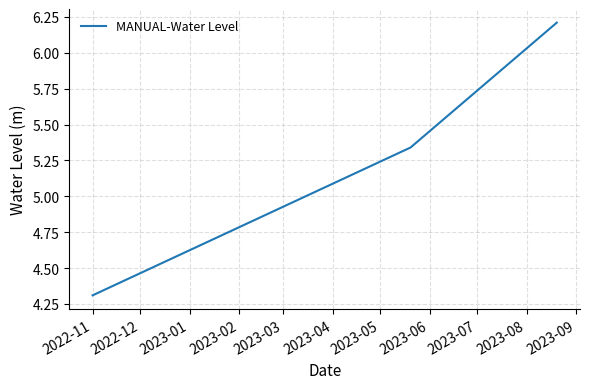

What is the difference between the maximum and minimum values?

1.9